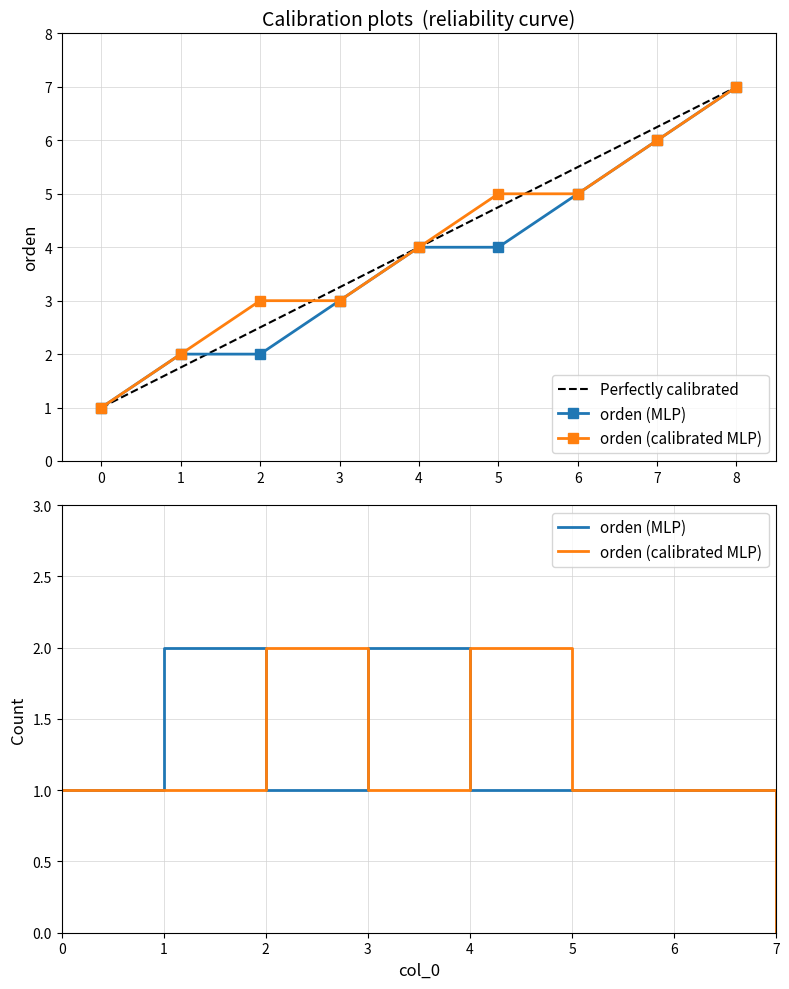

Does the chart have visible grid lines?

Yes